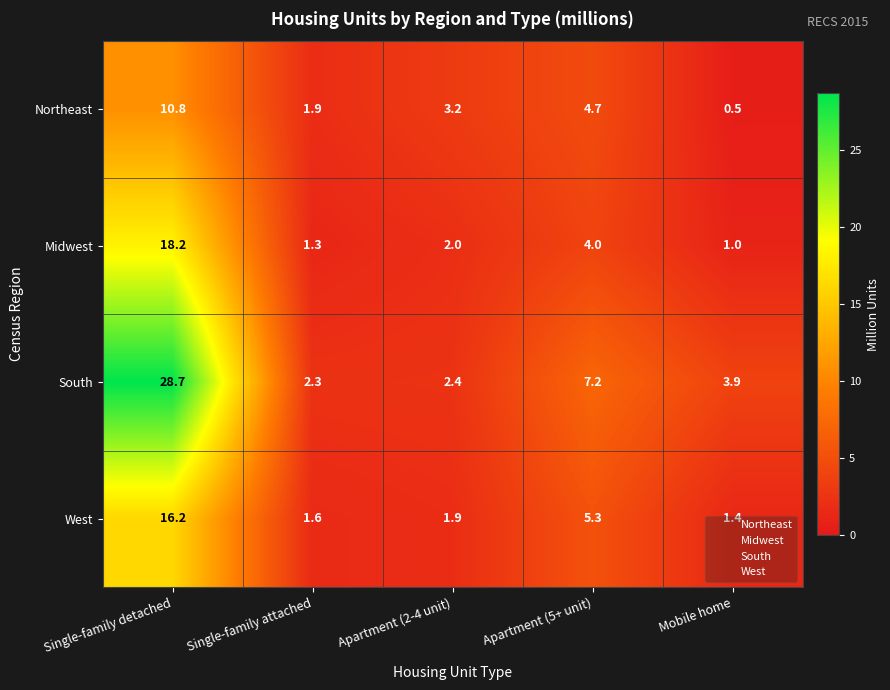

Rank the series by their maximum value, from lowest to highest.

Northeast, West, Midwest, South